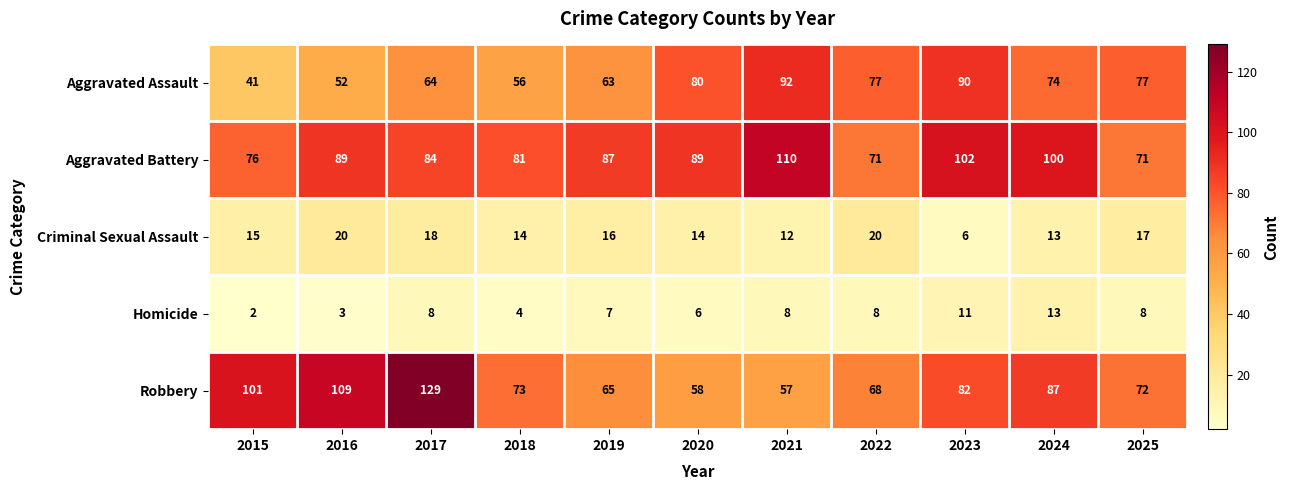

What is the highest value of the Aggravated Assault series?

92